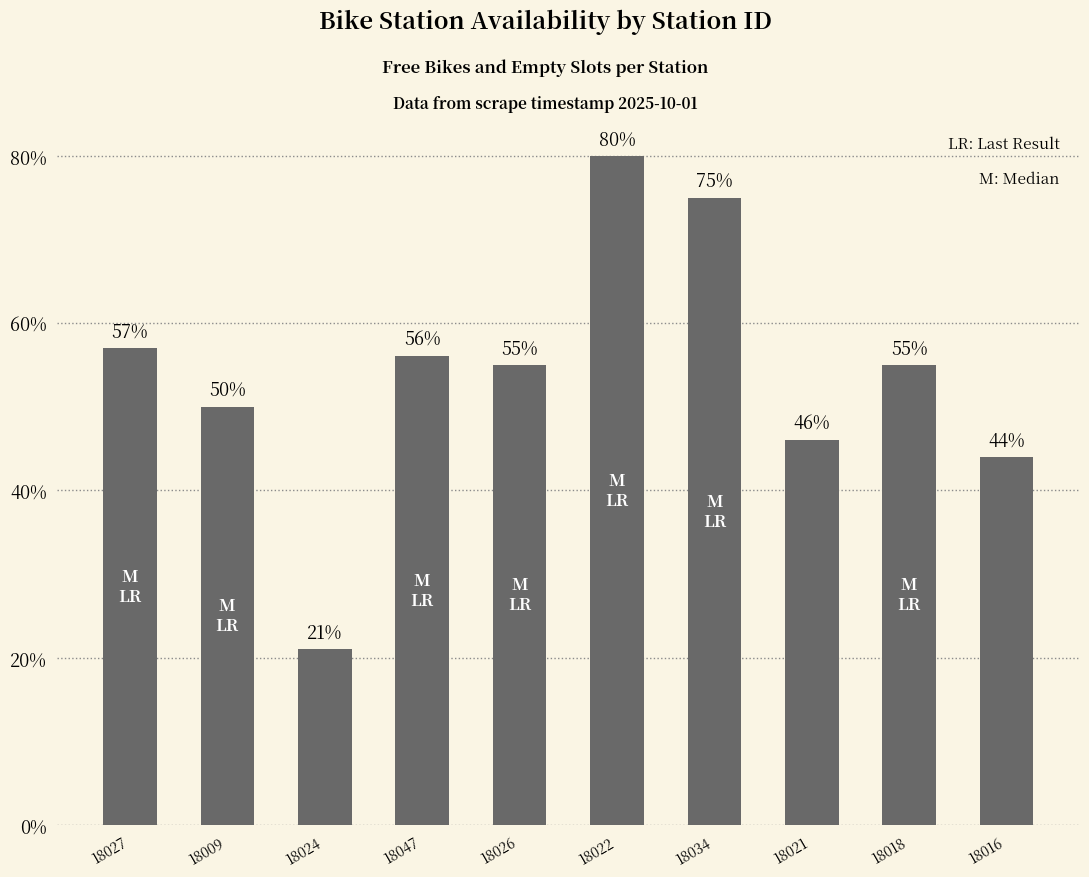

What value does the data have at 18021?

46